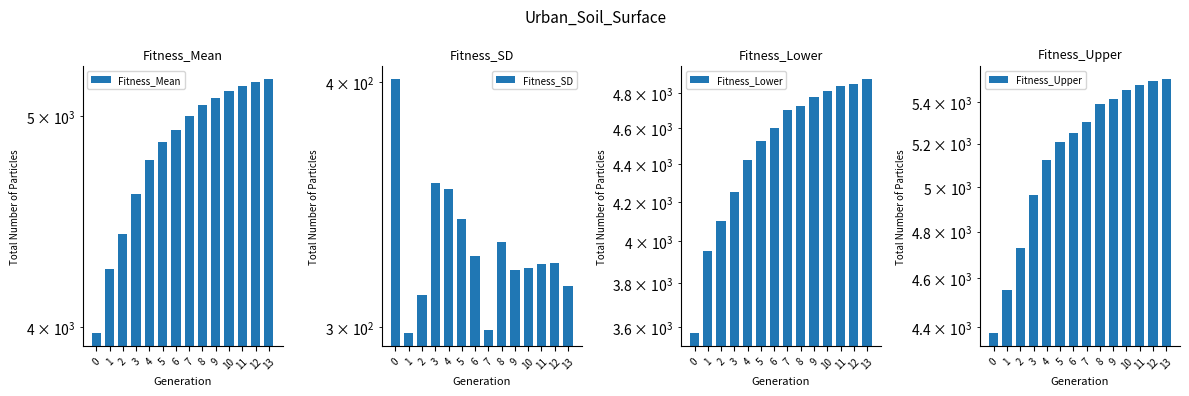

The Fitness_Upper series shows 7120.5 at 2. True or false?

False